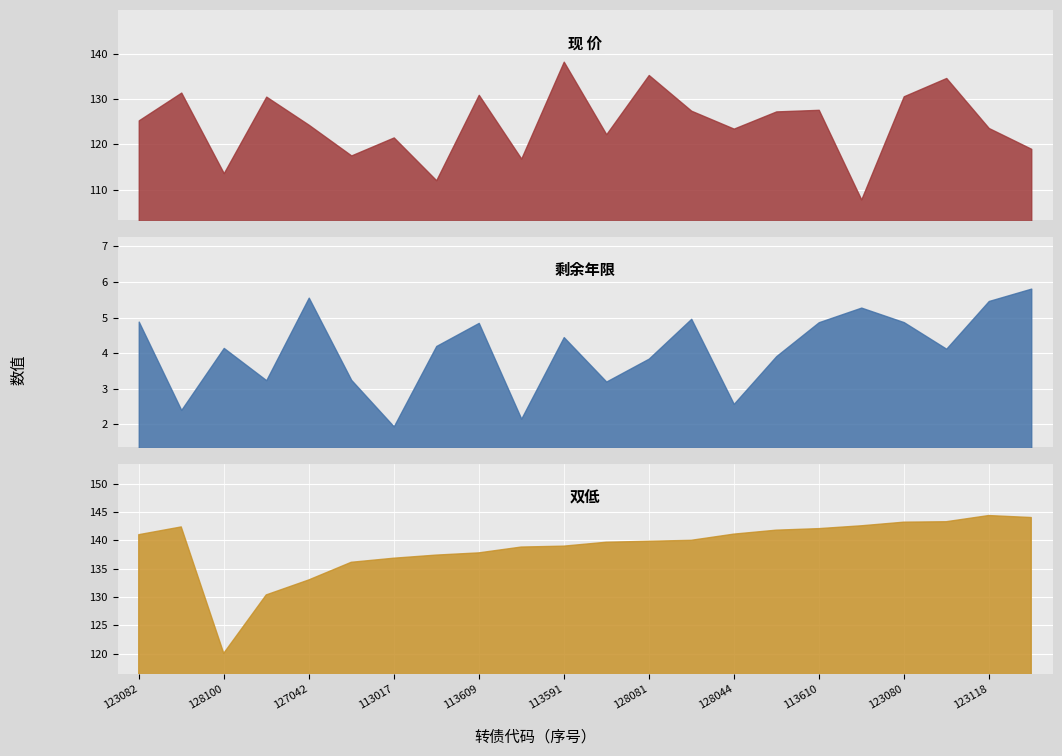

What is the difference between the highest and lowest values at 113610?

137.2